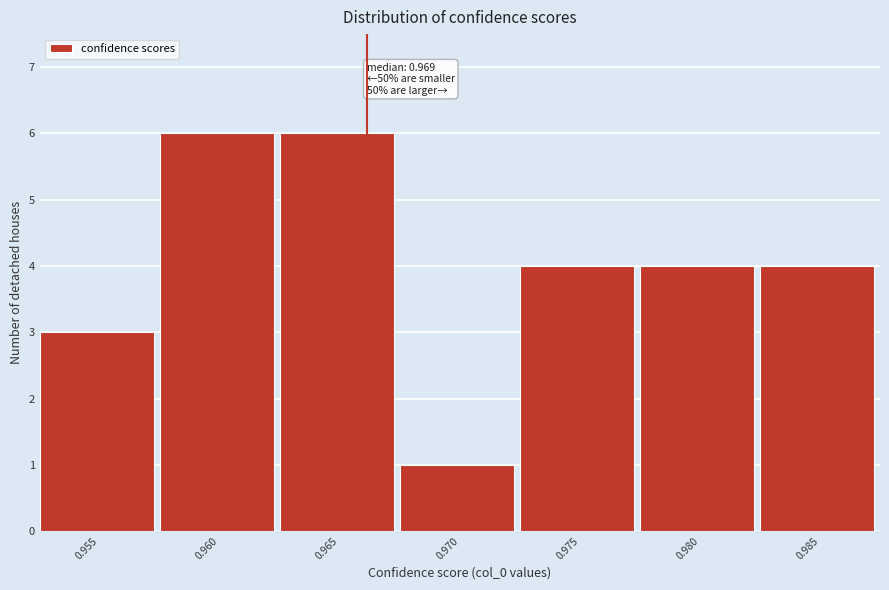

Reading left to right, what are all the values shown in this chart?

0.955=3	0.960=6	0.965=6	0.970=1	0.975=4	0.980=4	0.985=4